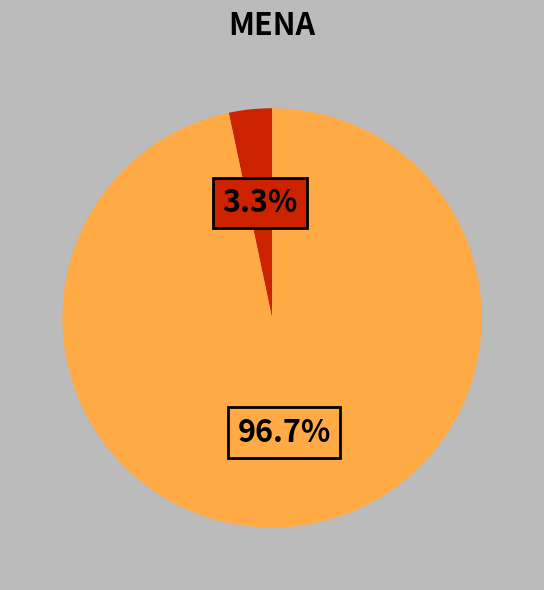

Is there any slice that represents more than half of the pie?

Yes